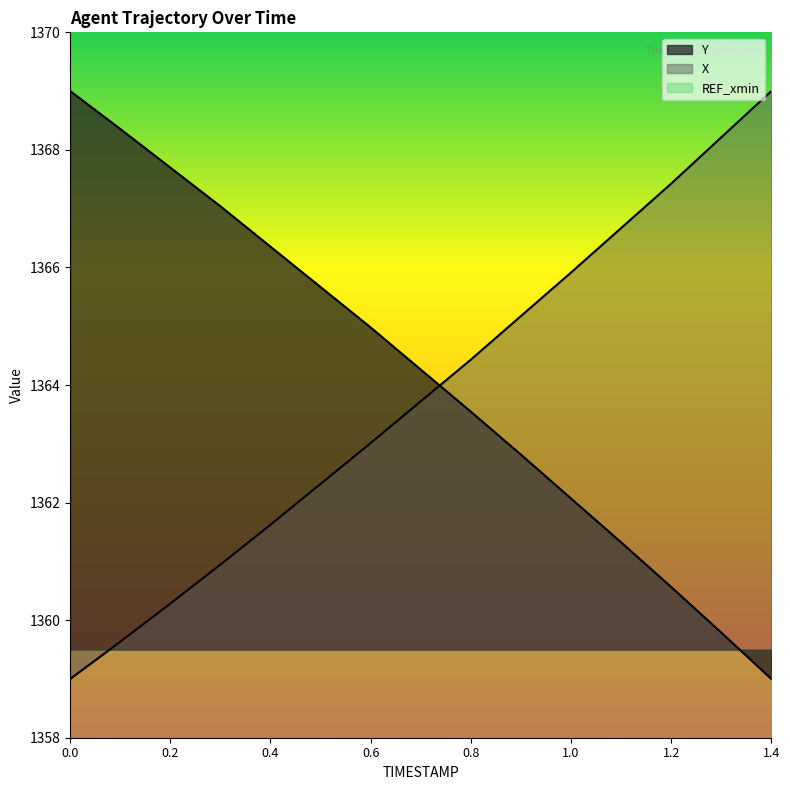

Read the X value at 1.0.

1365.9